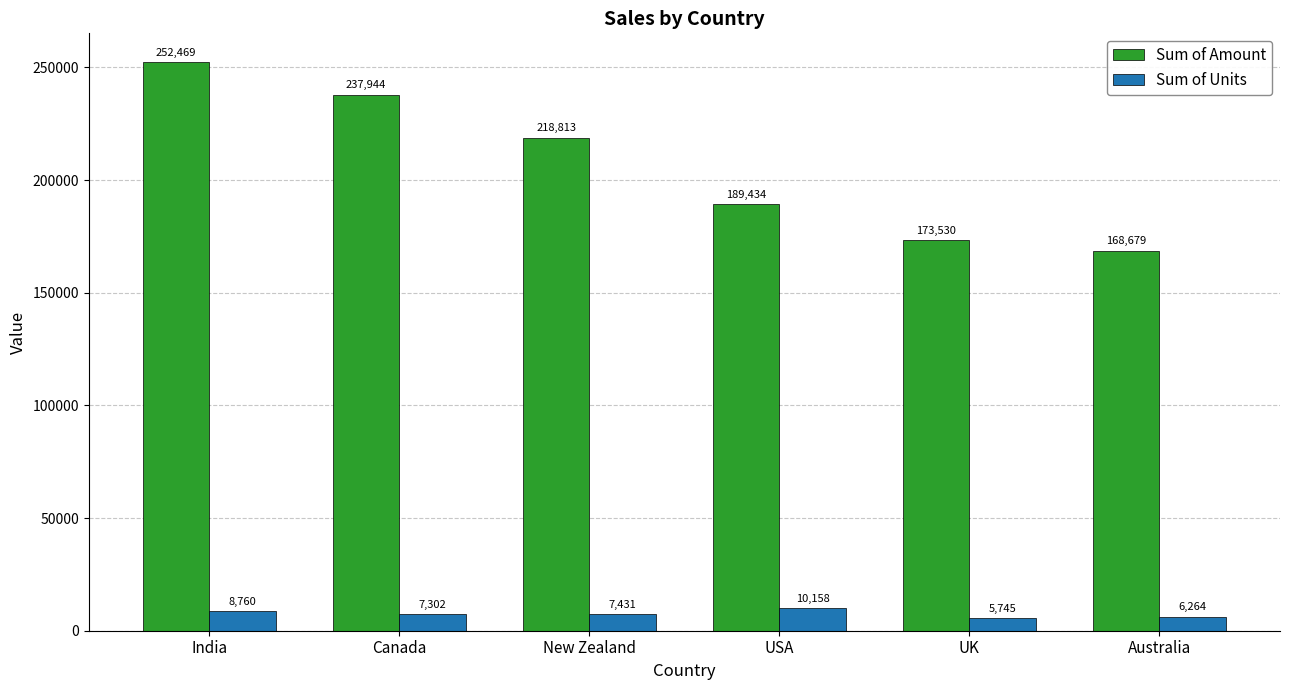

What is the sum of the Sum of Units values at USA and India?

18918